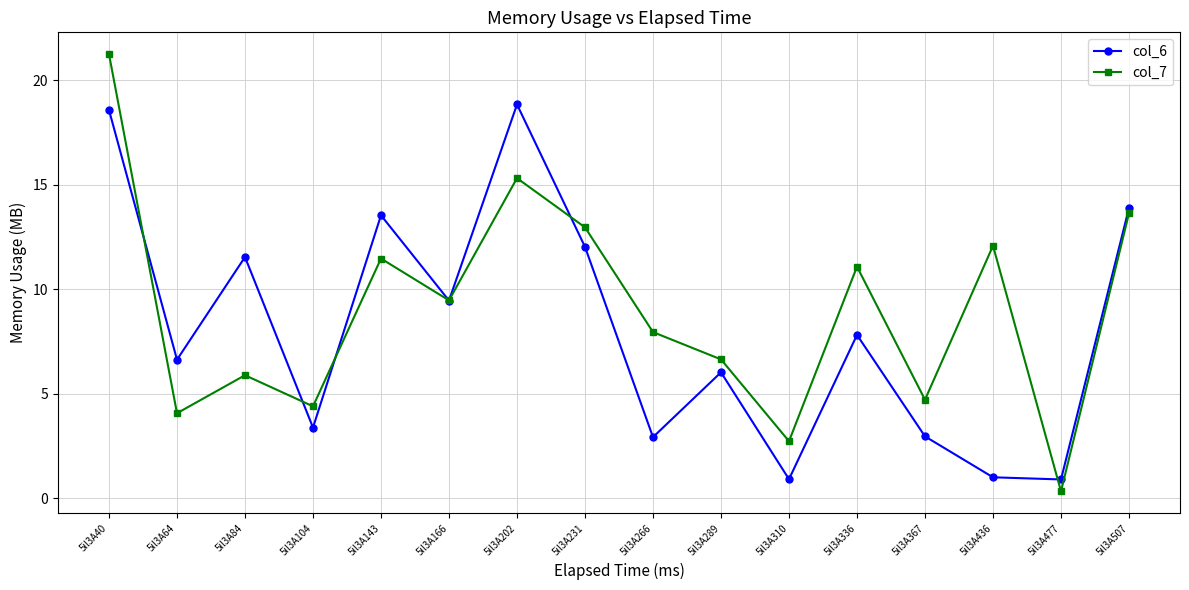

What is the value of the col_6 point at the 7th from the left?

18.8